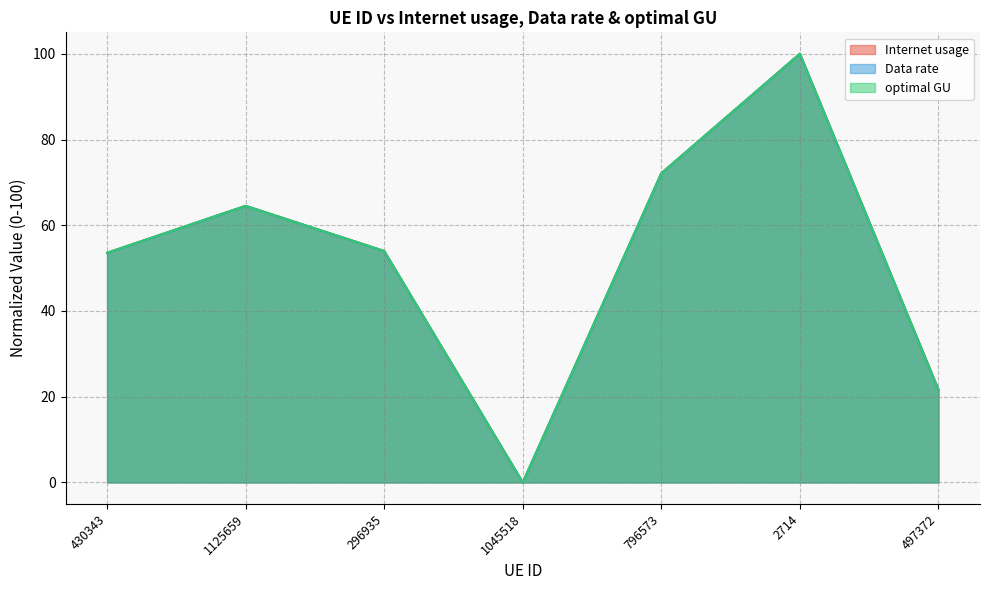

How many lines are shown in the chart?

3